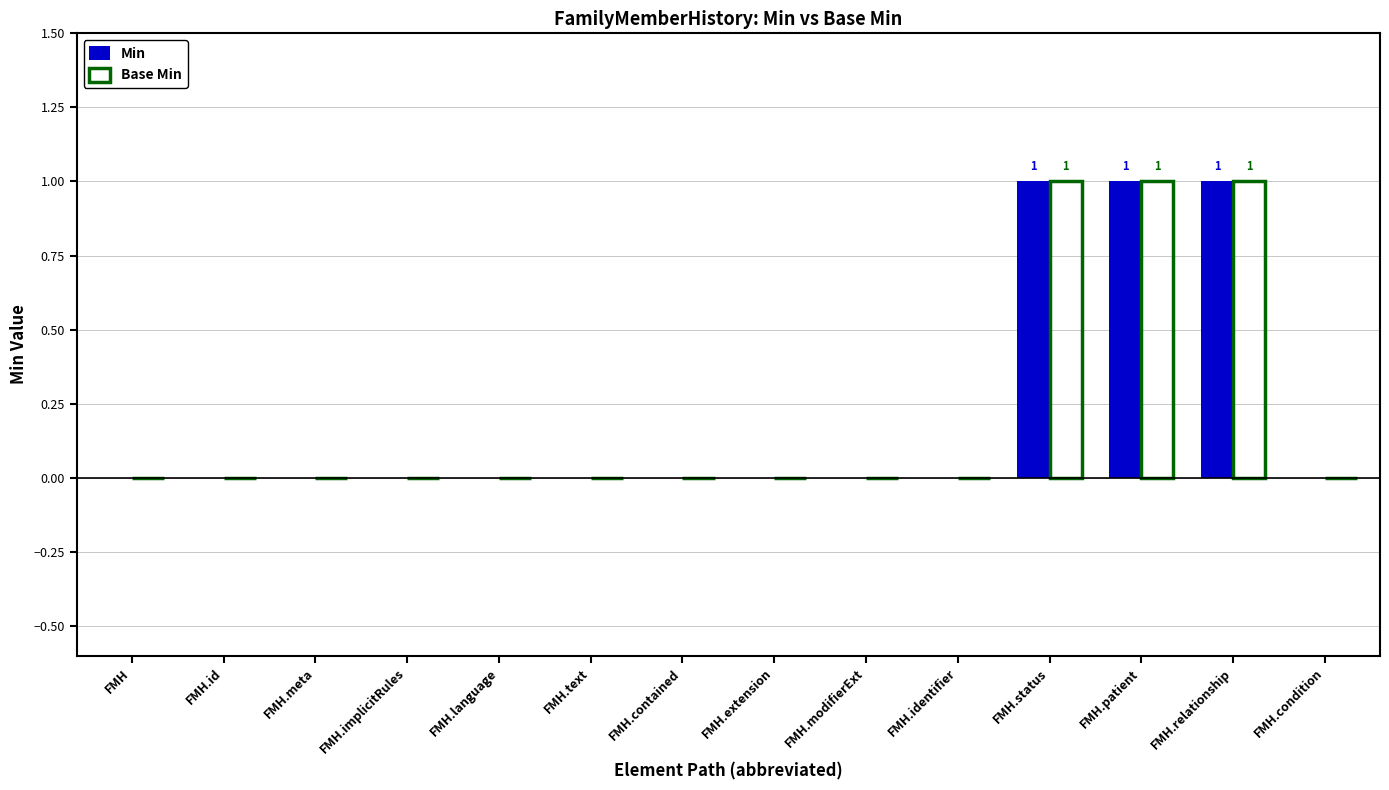

Is it true that Min equals 2 at FMH.status?

False